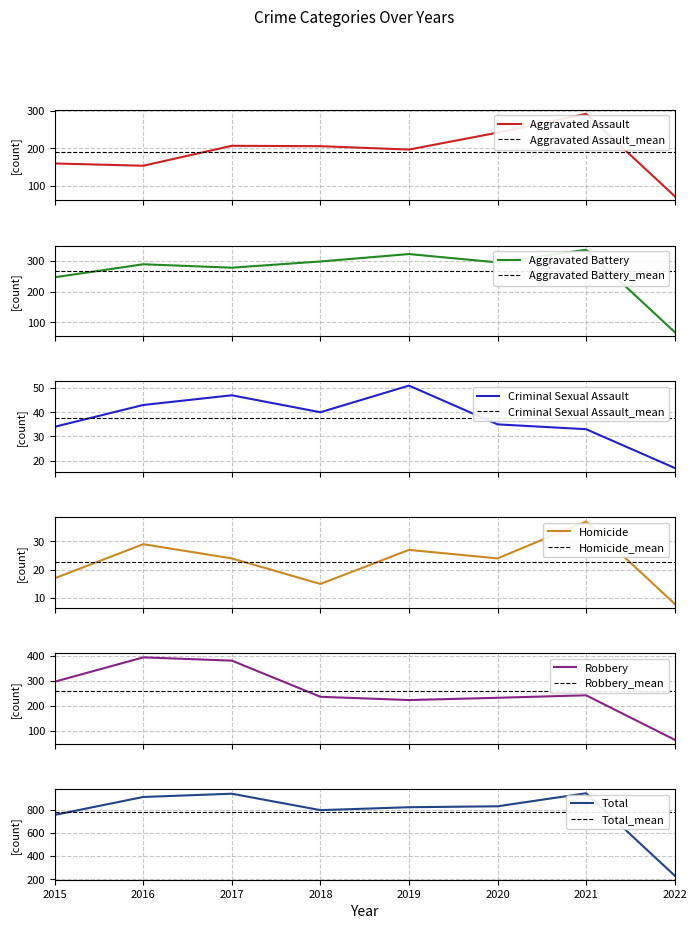

True or false: Criminal Sexual Assault and Aggravated Assault intersect in this chart.

False